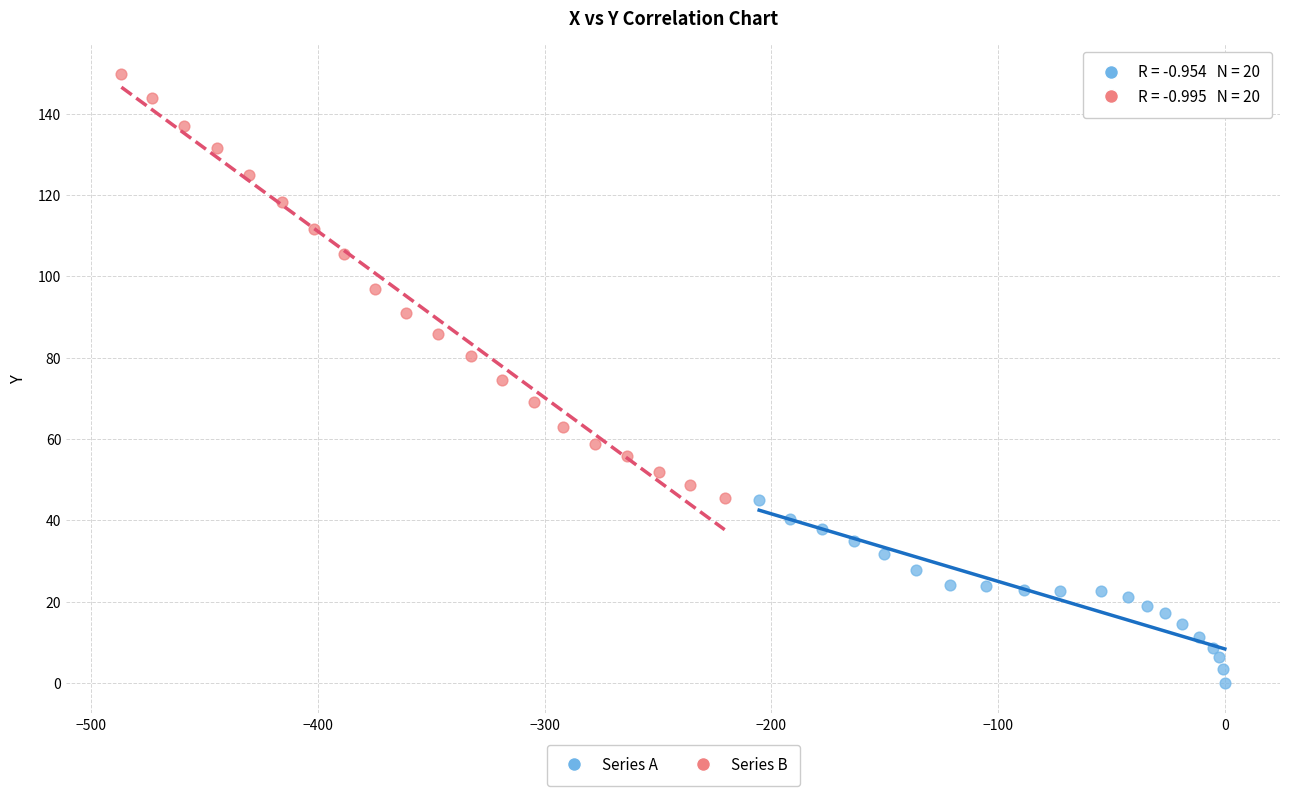

Which series contains the highest Y value?

Series B